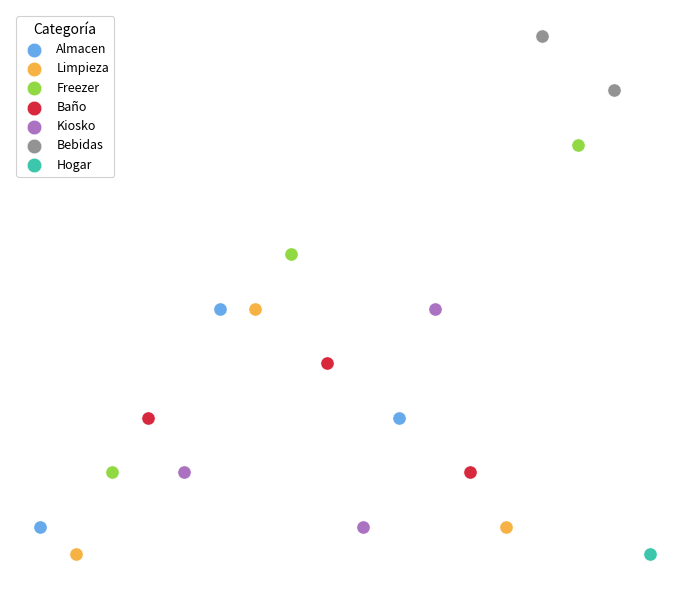

What are all the series names shown in the legend?

Almacen, Limpieza, Freezer, Baño, Kiosko, Bebidas, Hogar